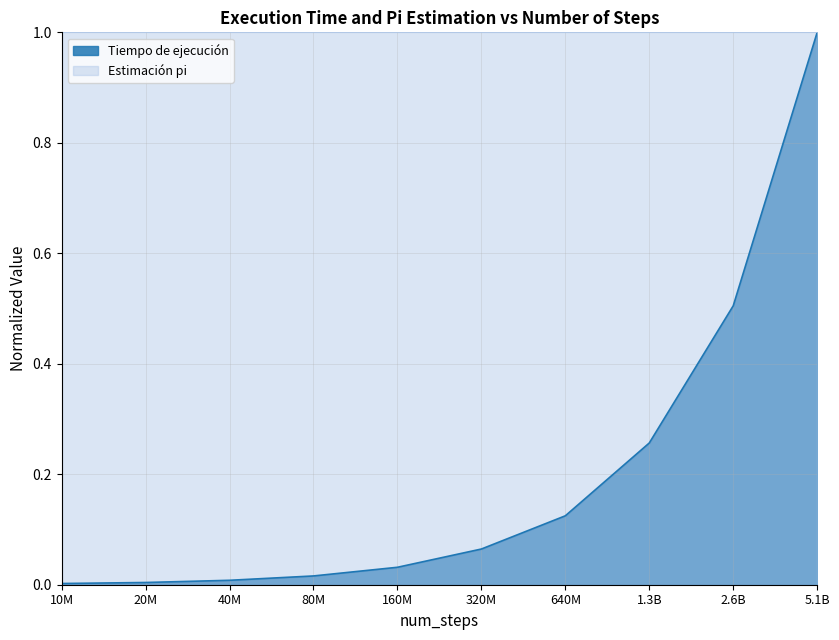

Rank the categories by value from lowest to highest.

10000000, 20000000, 40000000, 80000000, 160000000, 320000000, 640000000, 1280000000, 2560000000, 5120000000